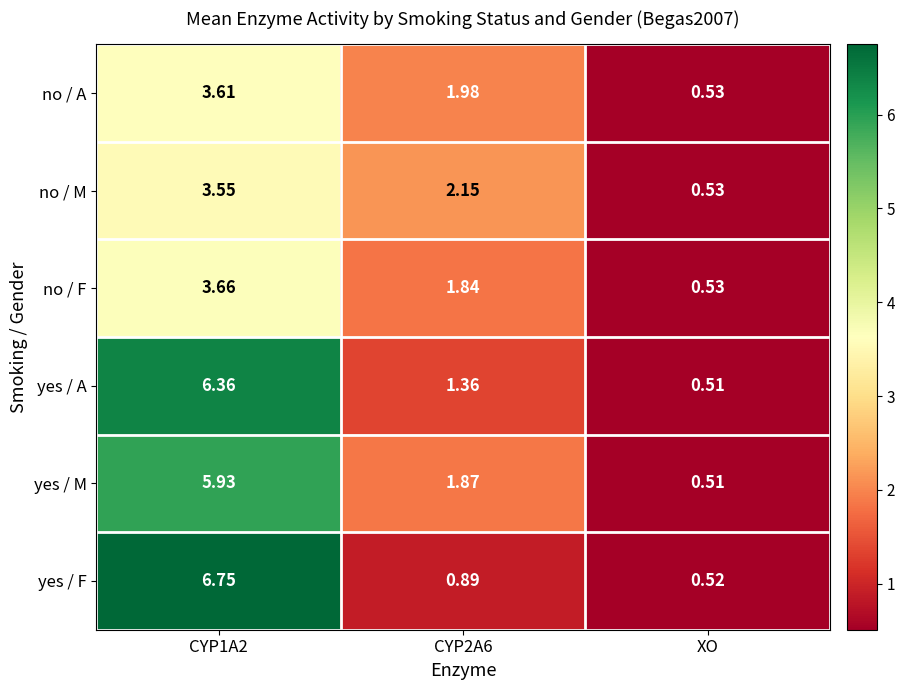

Which category has the lowest value across all series?

XO